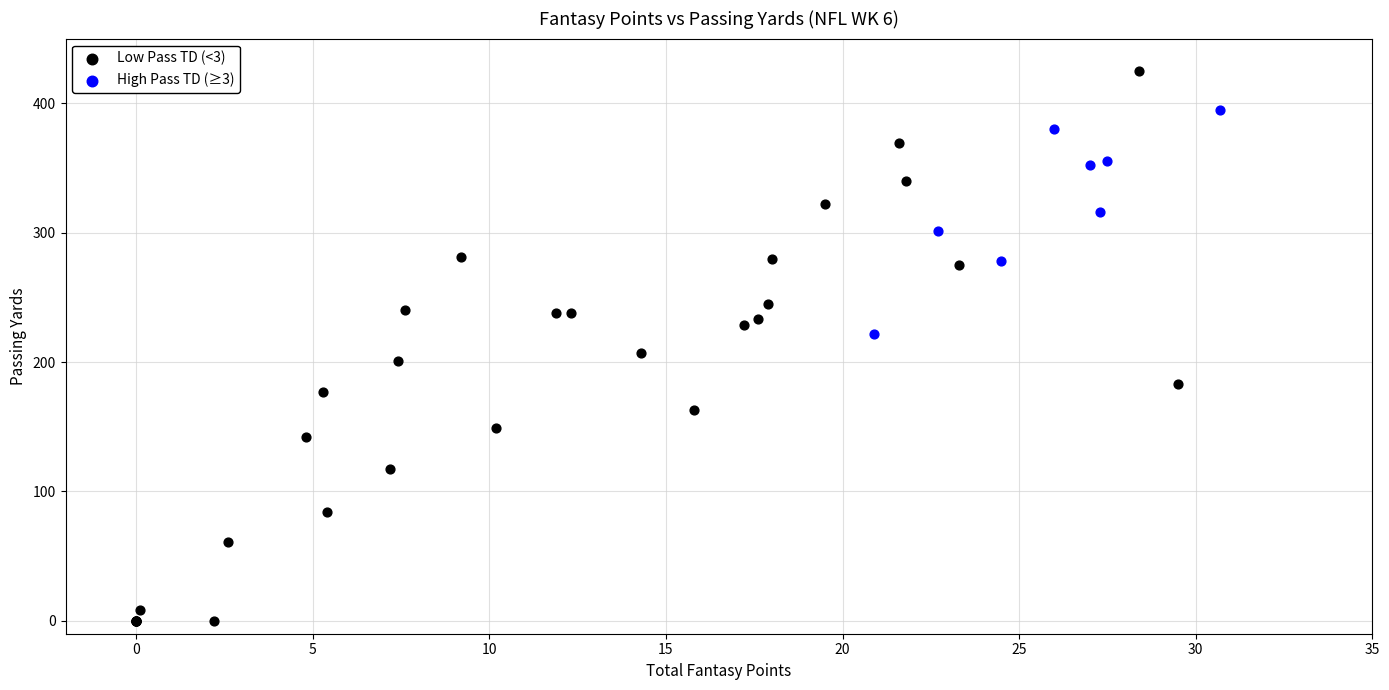

Which series reaches the minimum Y coordinate?

Low Pass TD (<3)